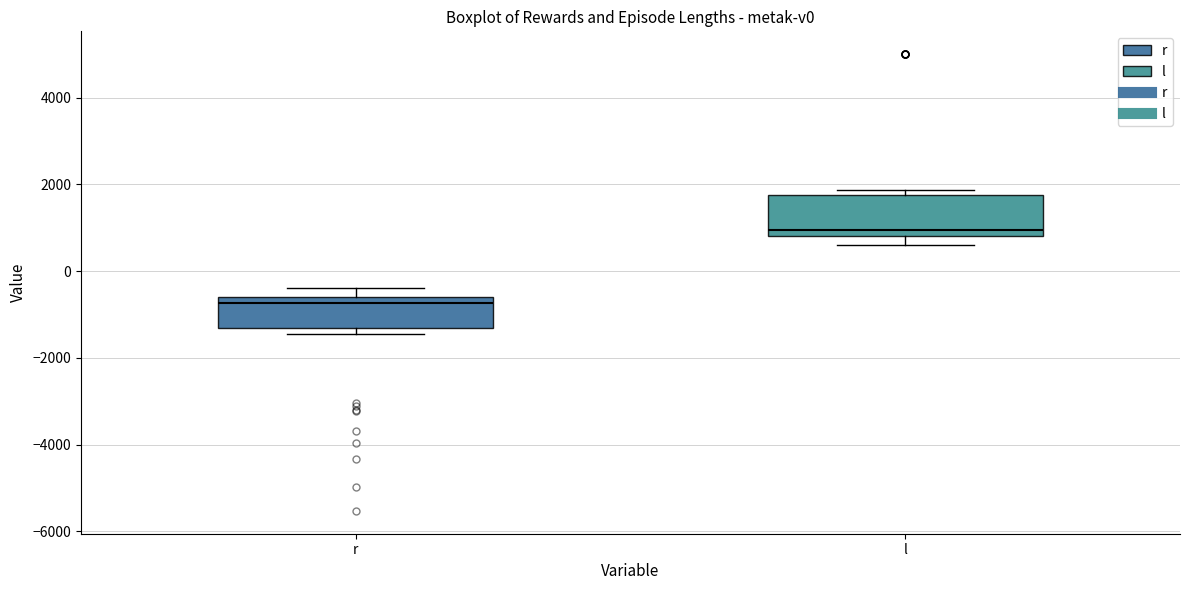

Reading left to right, read every box against the y-axis: the position of its median line, the range the box covers, and the ends of its whiskers. The values are not printed on the chart, so give them approximately, as read against the axis.

r: median -800, box -1400 to -600, whiskers -1400 (just below the box's lower edge) to -400
l: median 1000, box 800 to 1800, whiskers 600 to 1800 (just above the box's upper edge)